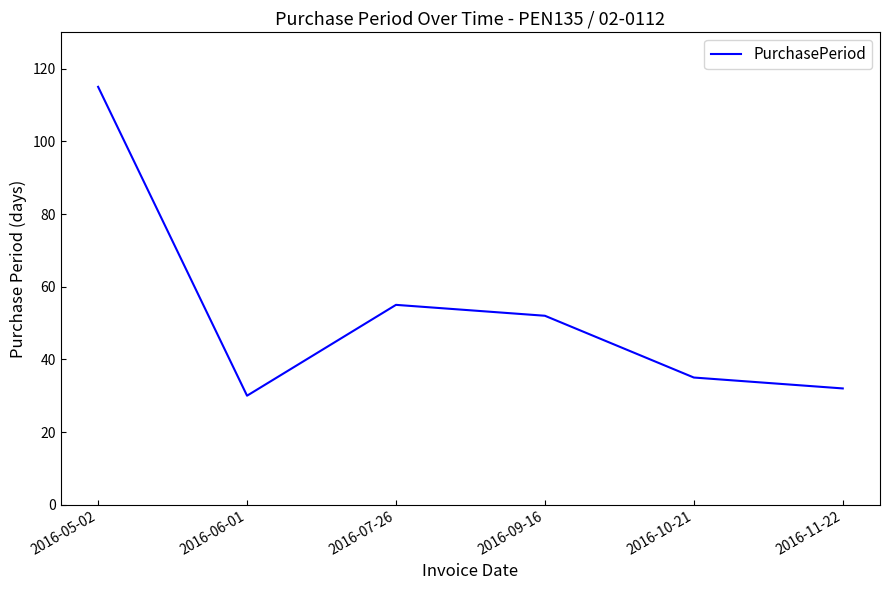

How many categories are shown in the chart?

6